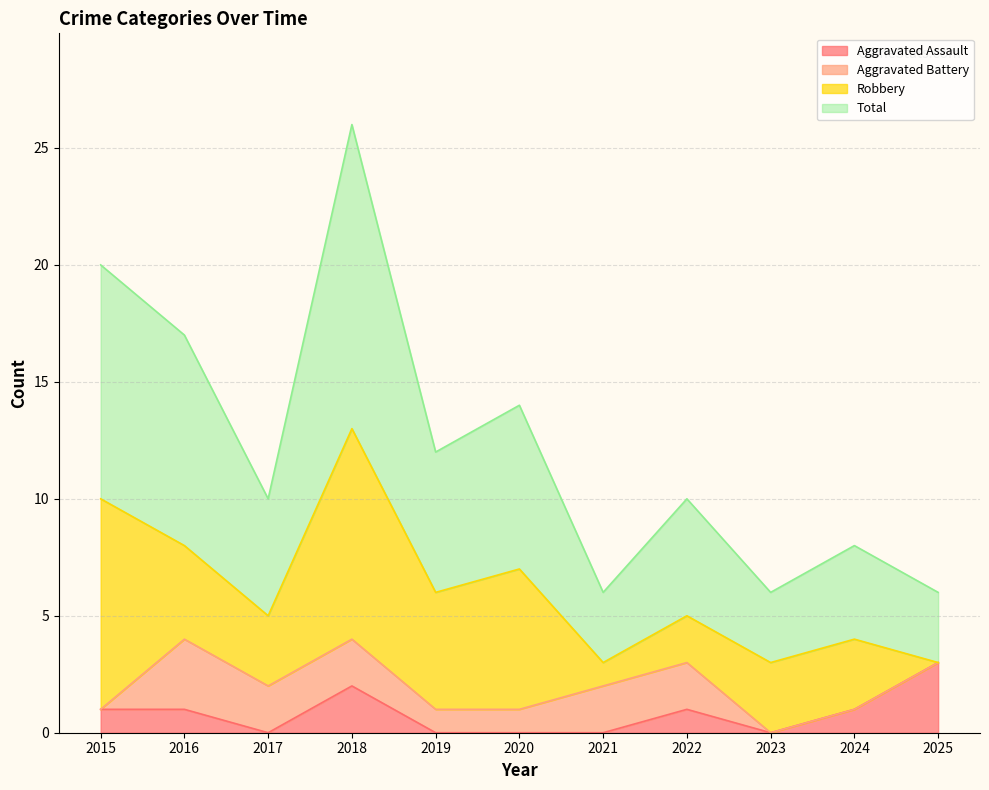

True or false: Aggravated Assault has a value of 2 at 2018.

True